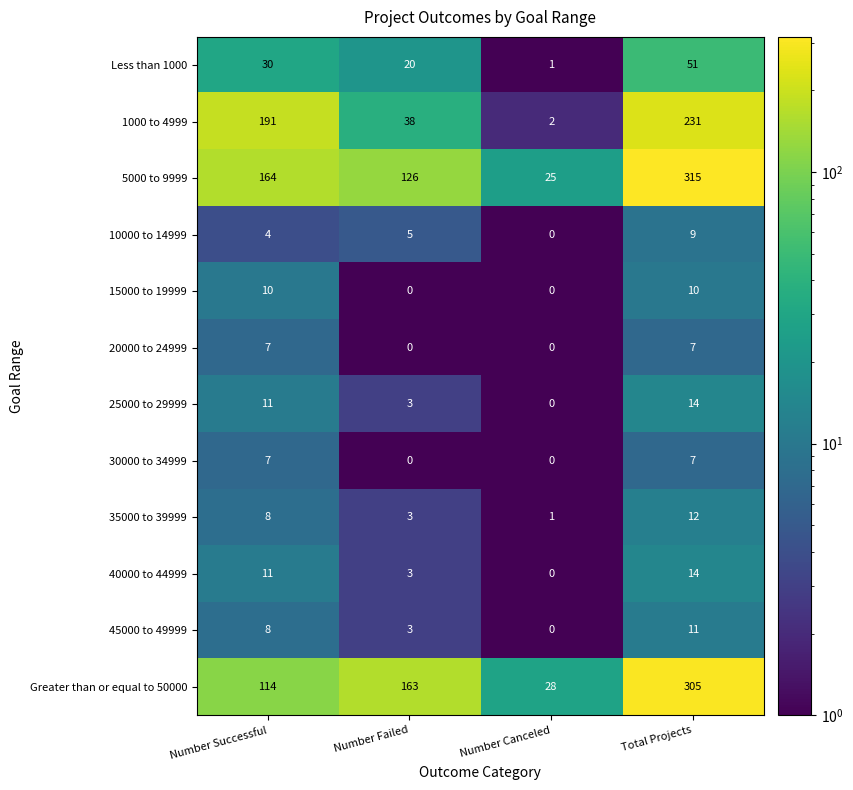

At how many categories does at least one series exceed 301?

1